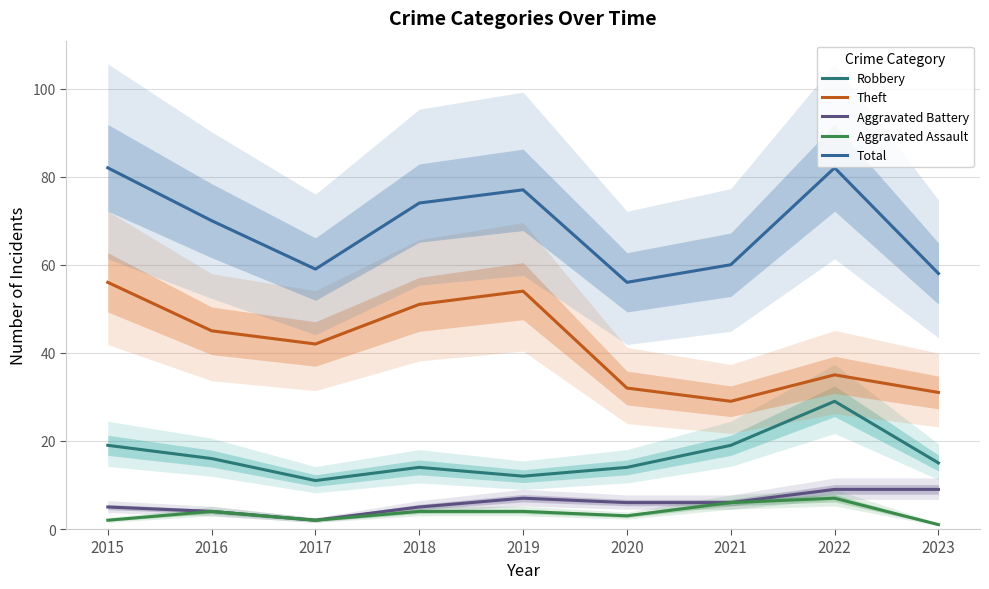

Which category has the lowest value across all series?

2023